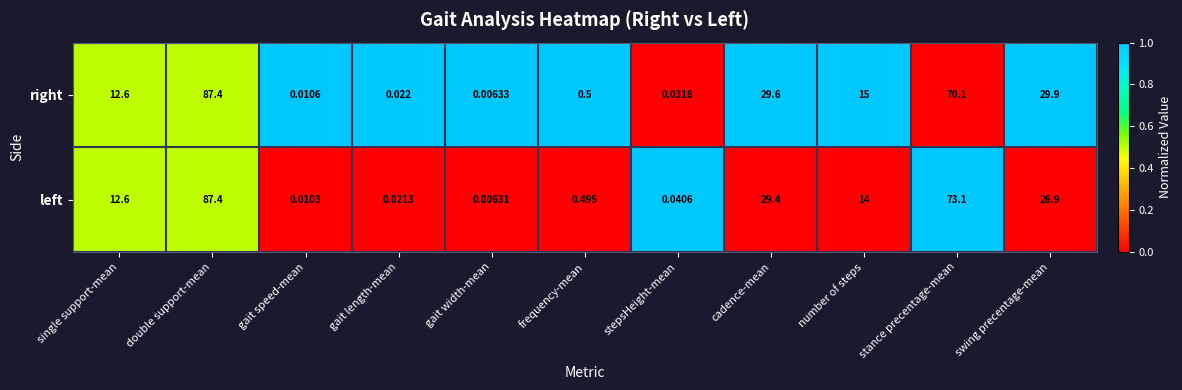

Which label corresponds to the smallest value in the chart?

gait width-mean